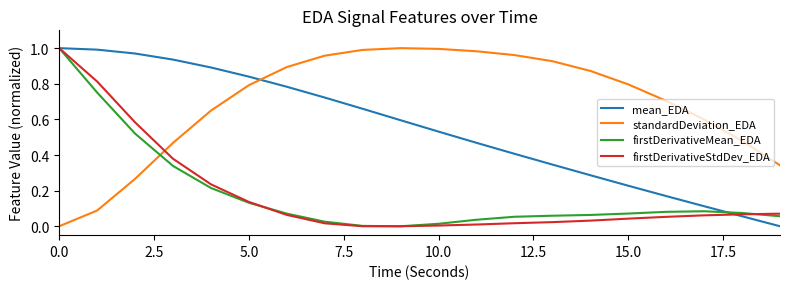

Which series has the largest total across all categories?

standardDeviation_EDA